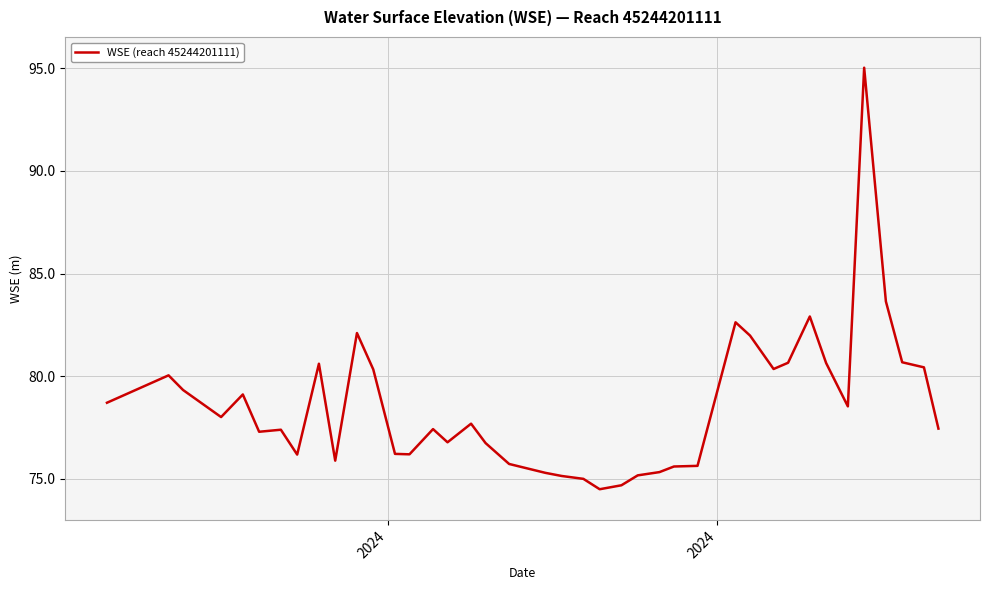

What is the difference between the maximum and minimum values?

20.6